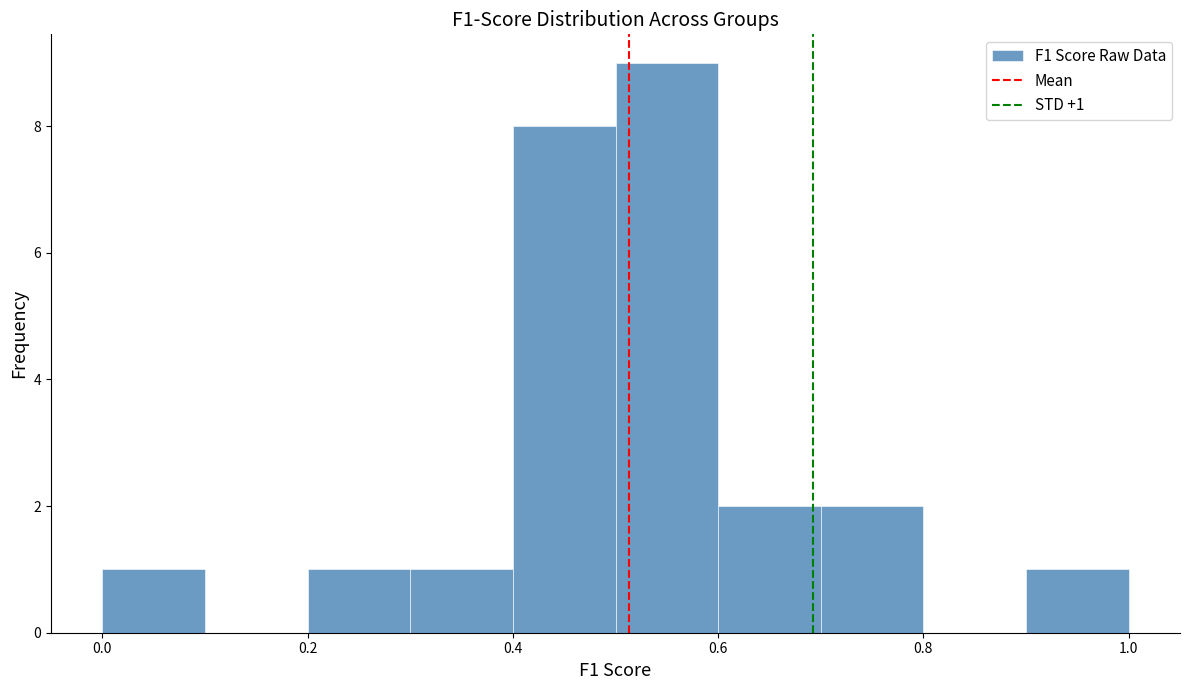

Over which range of the x-axis is the bar tallest?

0.5 to 0.6